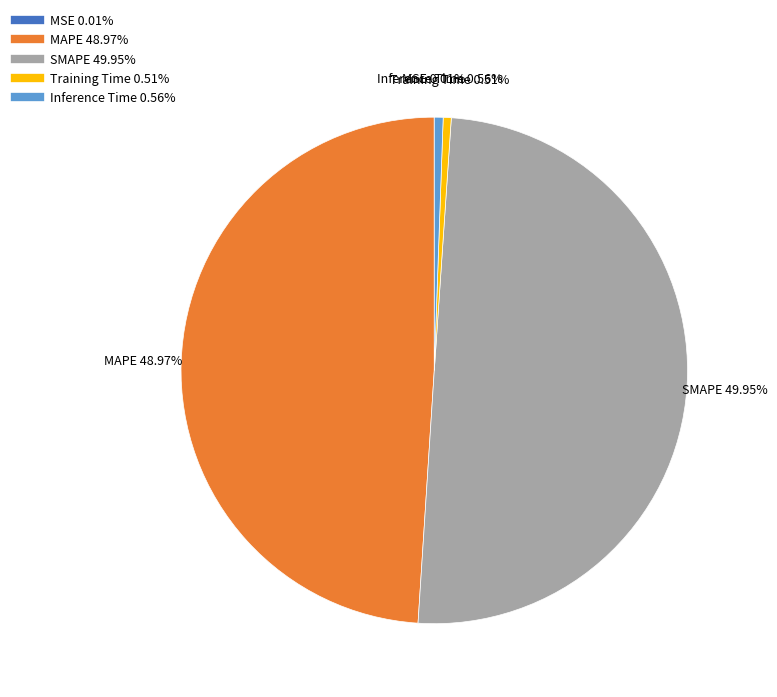

What is the ratio of the value at MAPE to the value at SMAPE?

1.0